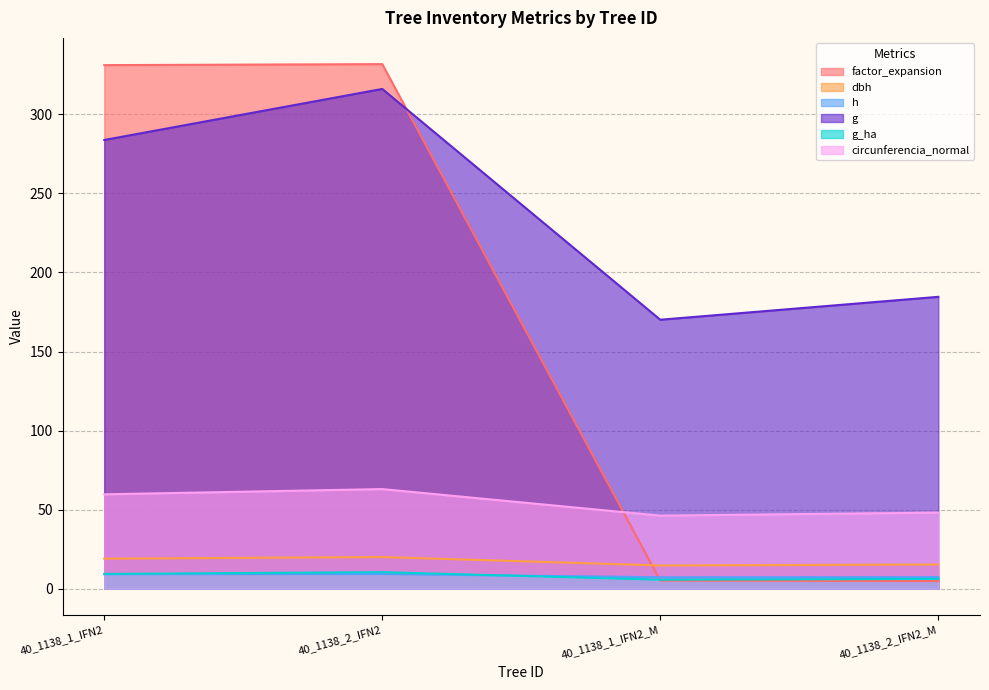

How many interior local peaks does the g_ha series have?

1